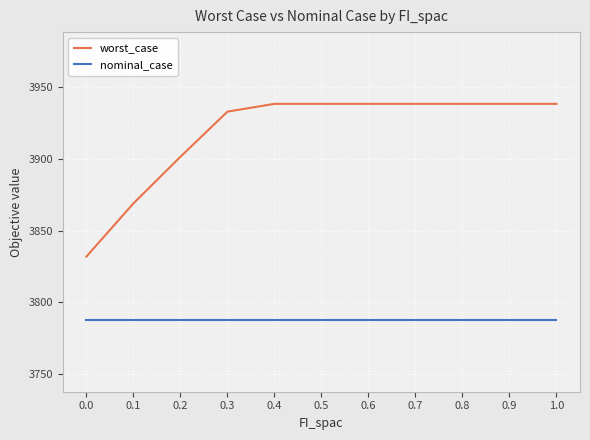

Which series has the largest total across all categories?

worst_case